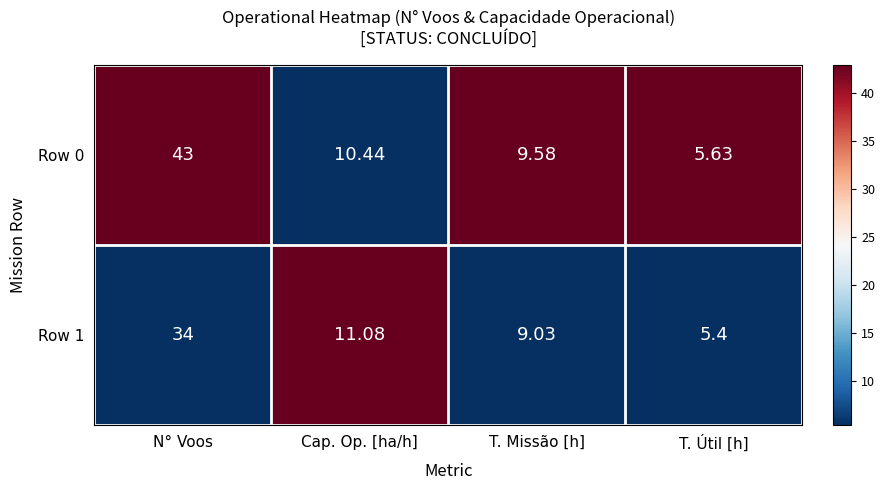

What is the total value across all series at T. Útil [h]?

11.0